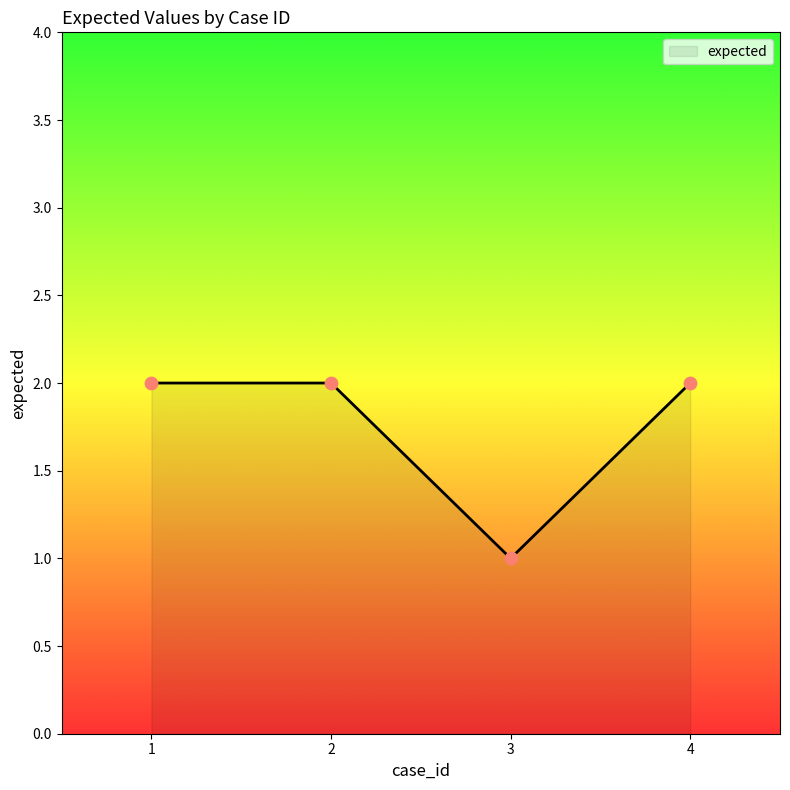

What is the ratio of the value at 3 to the value at 4?

0.5